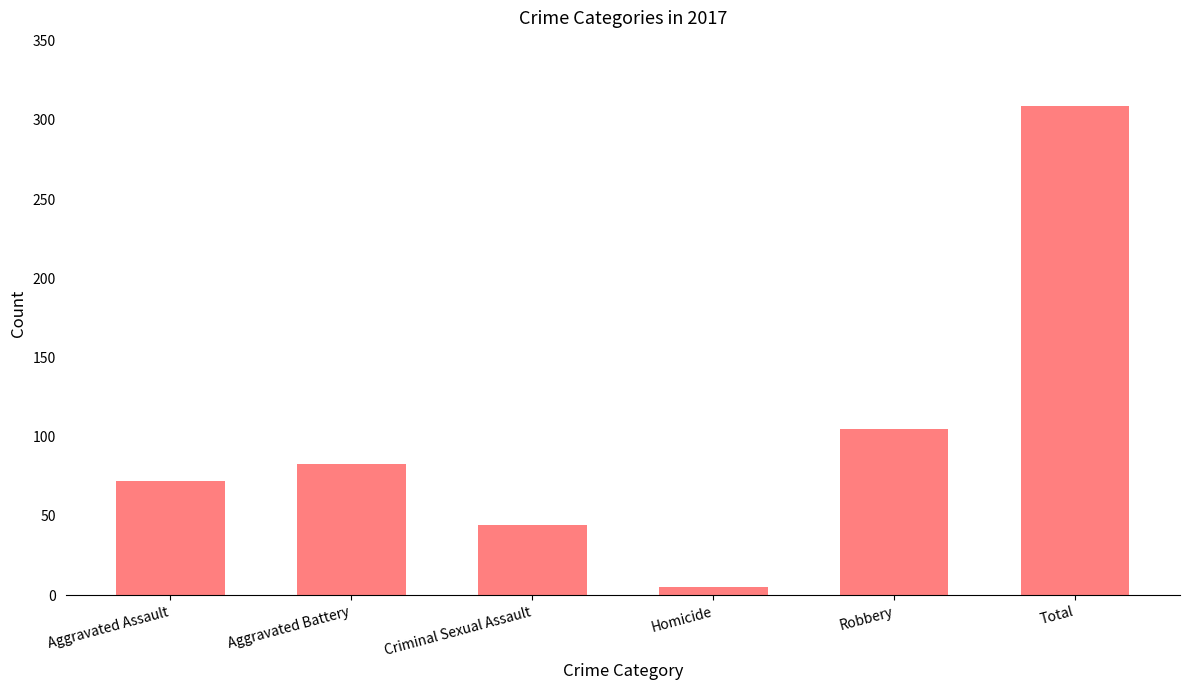

What is the difference between the maximum and second lowest values?

265